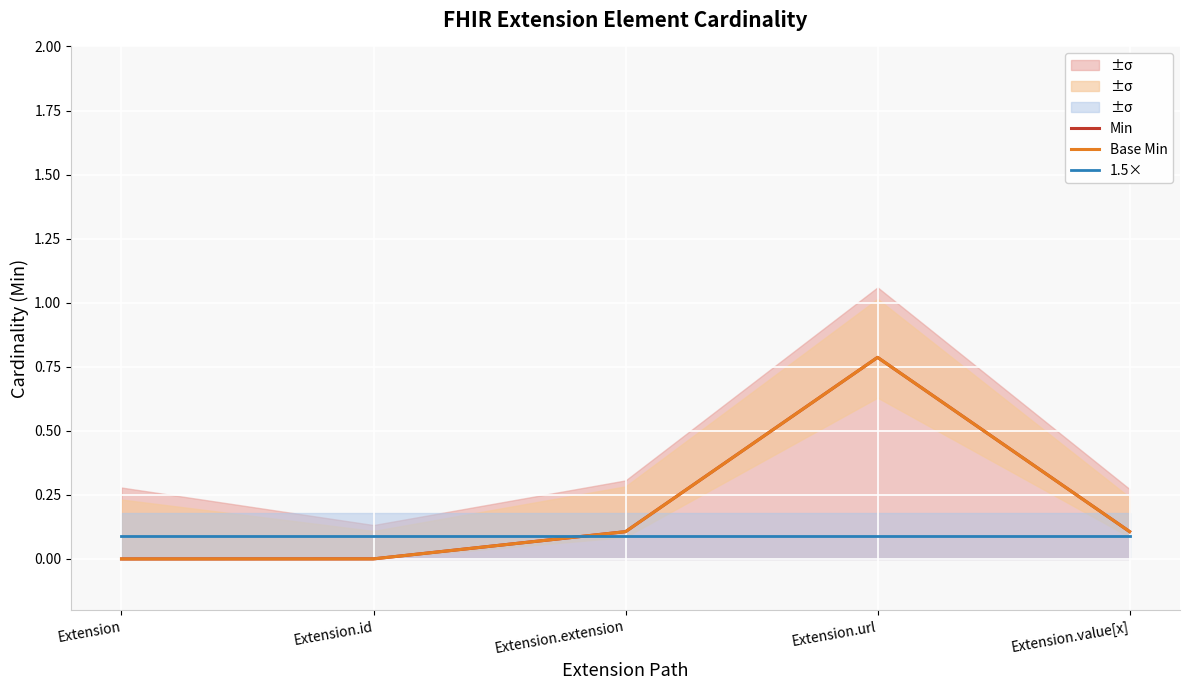

Is it true that Min equals 0.1 at Extension.value[x]?

True